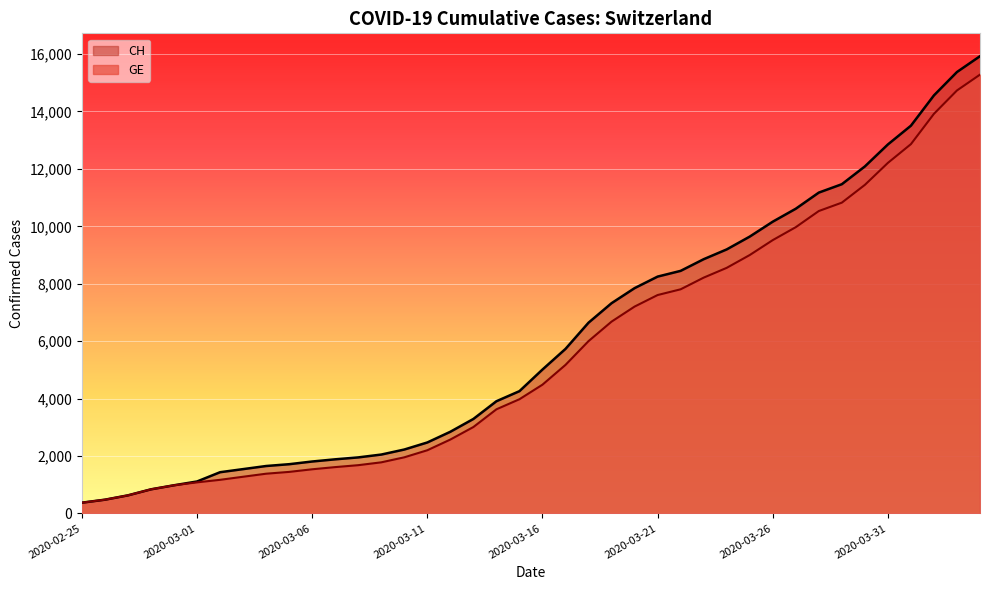

True or false: GE and CH cross at least once.

False